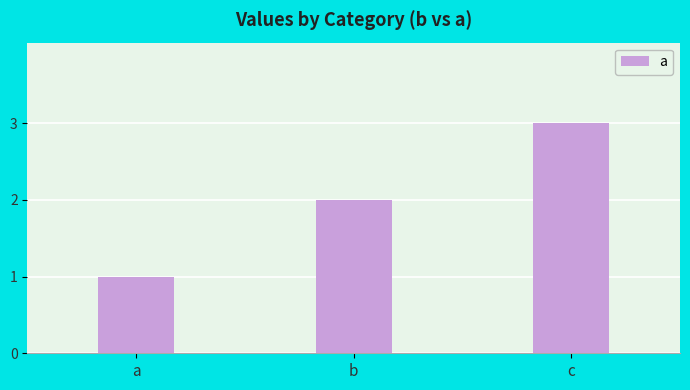

Reading right to left, transcribe all the data shown in this chart.

3	2	1